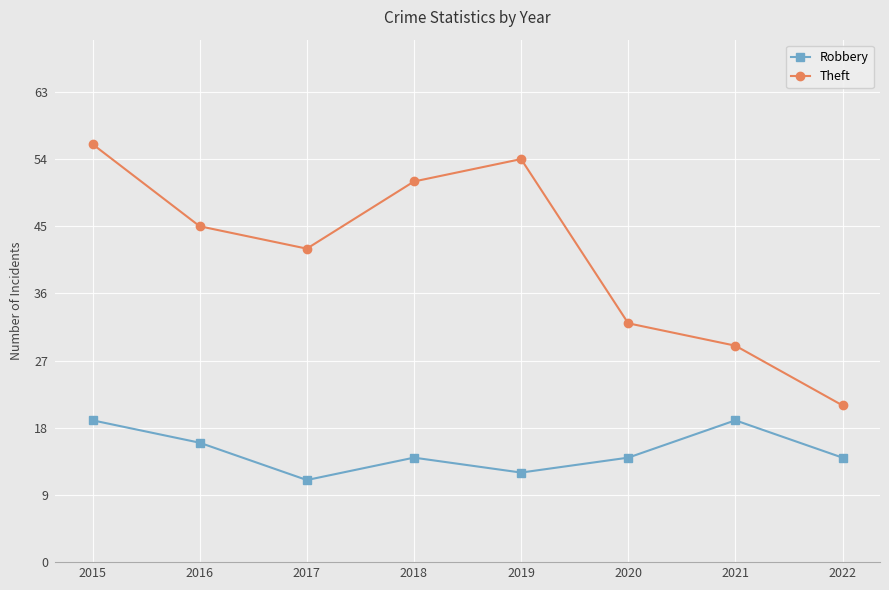

Is it true that Theft equals 10 at 2021?

False